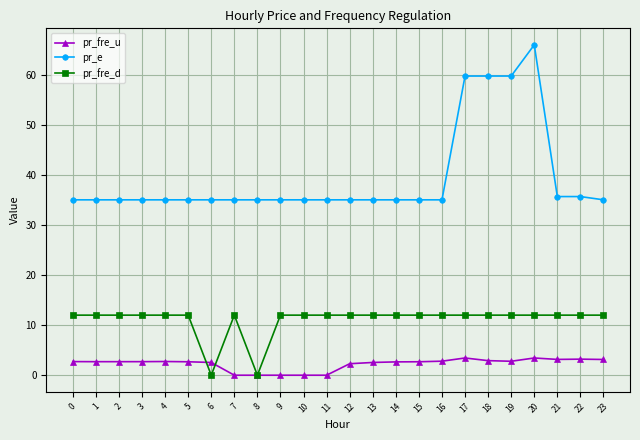

Rank the series by their average value, from highest to lowest.

pr_e, pr_fre_d, pr_fre_u